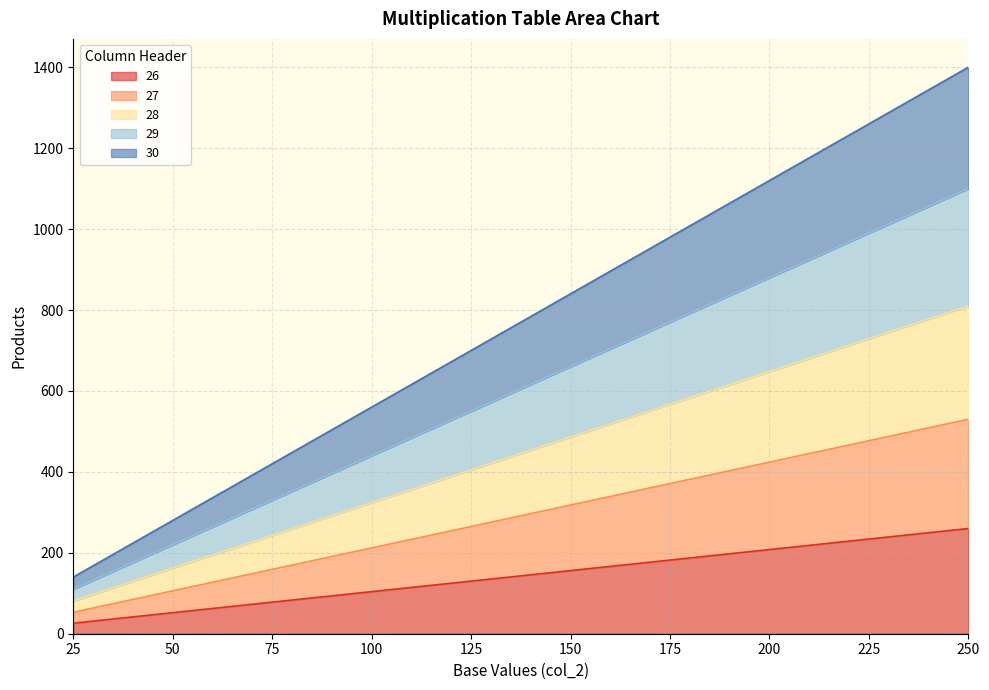

At which category is the sum across all series the highest?

250